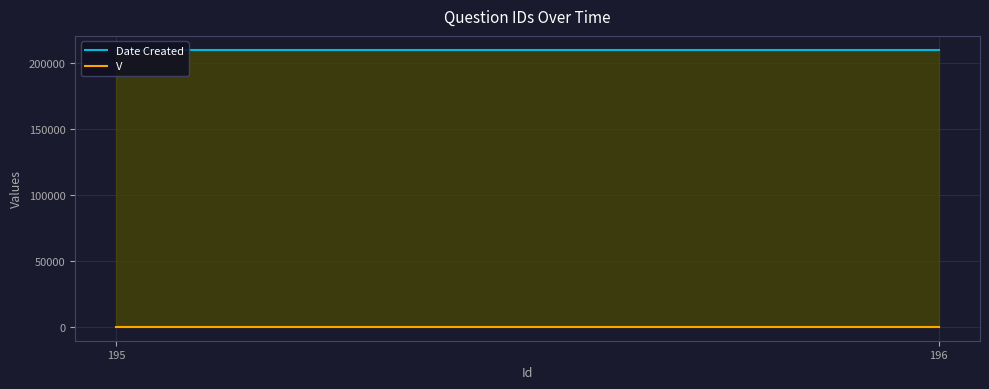

Rank the categories by V value from highest to lowest.

195, 196